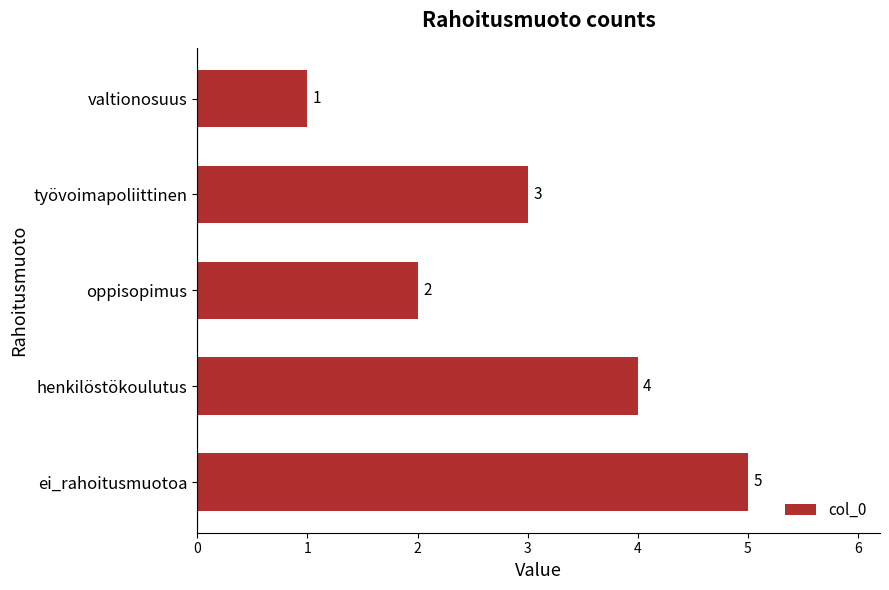

Approximately how many times larger is the value at oppisopimus compared to valtionosuus?

2.0